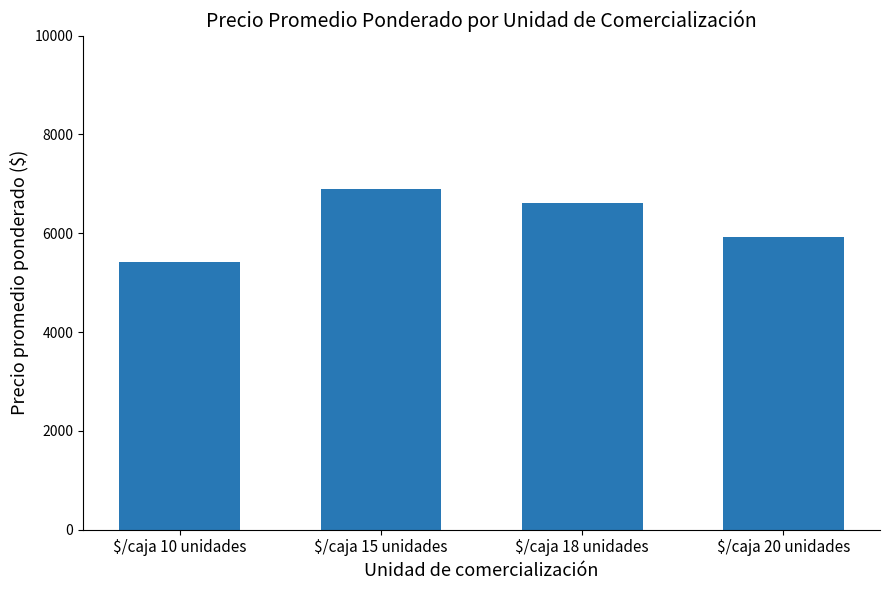

The value at $/caja 18 unidades is 11350. True or false?

False